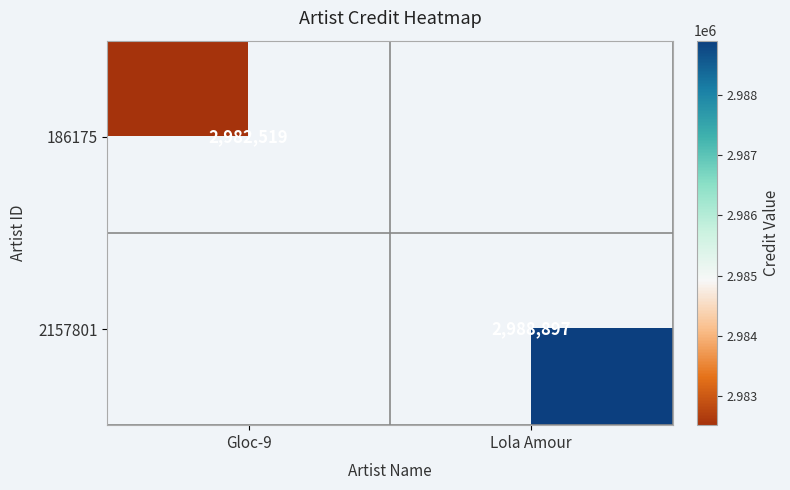

Is it true that 186175 equals 1641723 at Gloc-9?

False